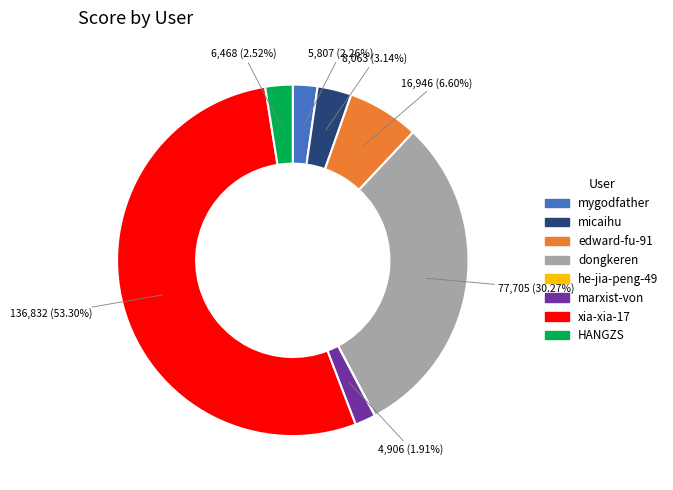

What portion of the pie excludes edward-fu-91?

93.4%